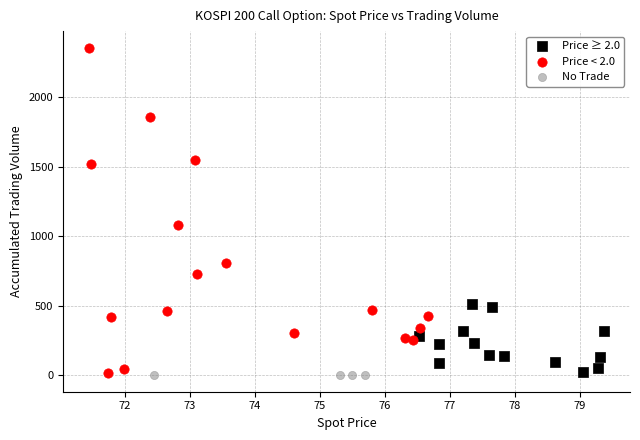

Which series contains the highest Y value?

Price < 2.0